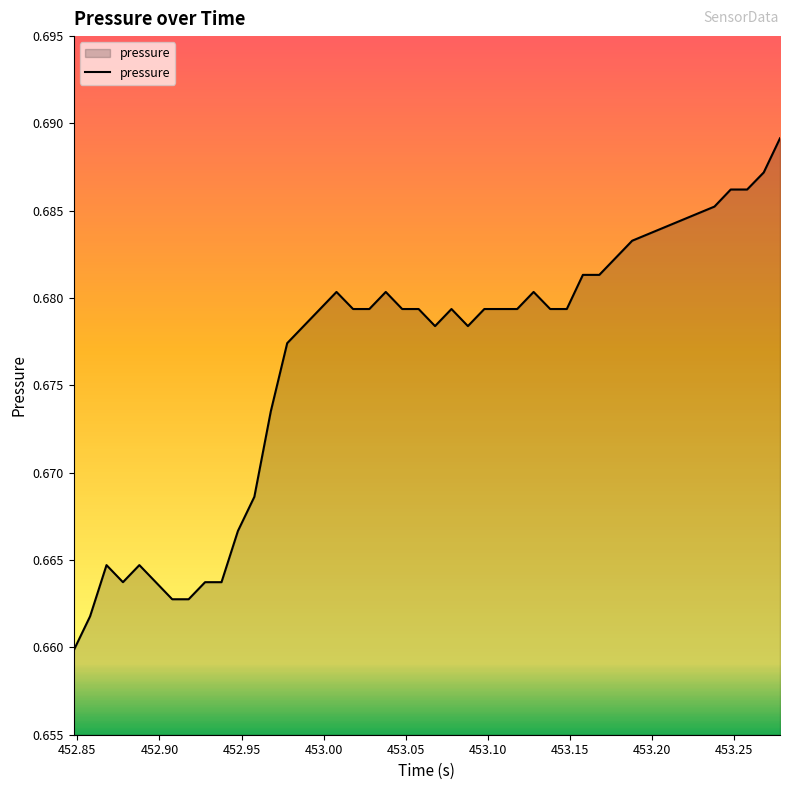

How many lines are shown in the chart?

1